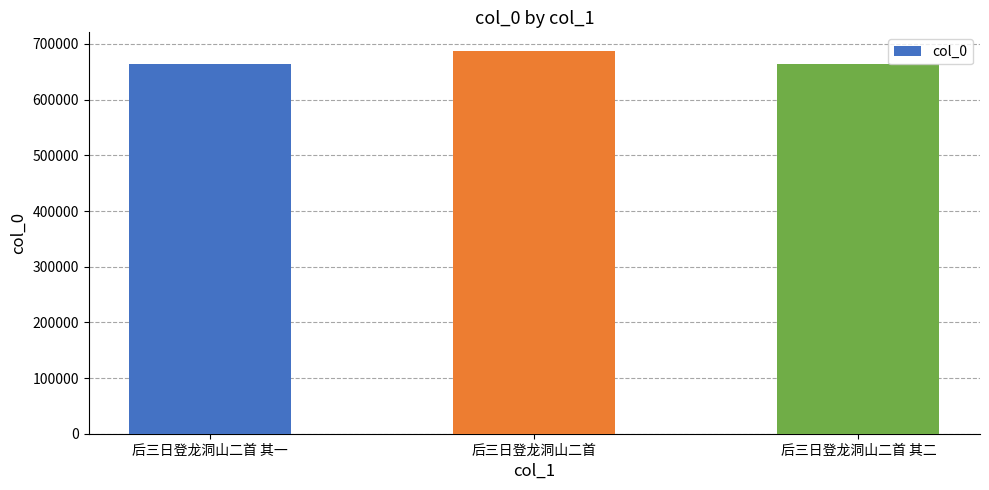

What is the difference between the maximum and minimum values?

23027